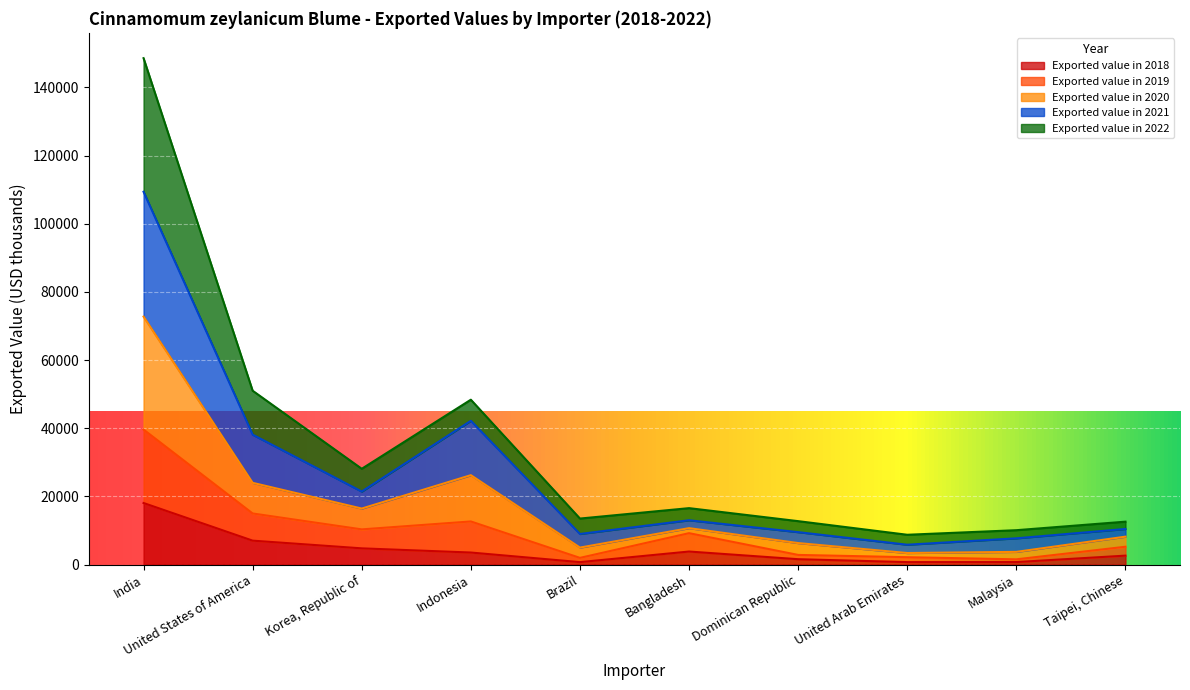

How many interior local valleys does the Exported value in 2018 series have?

2